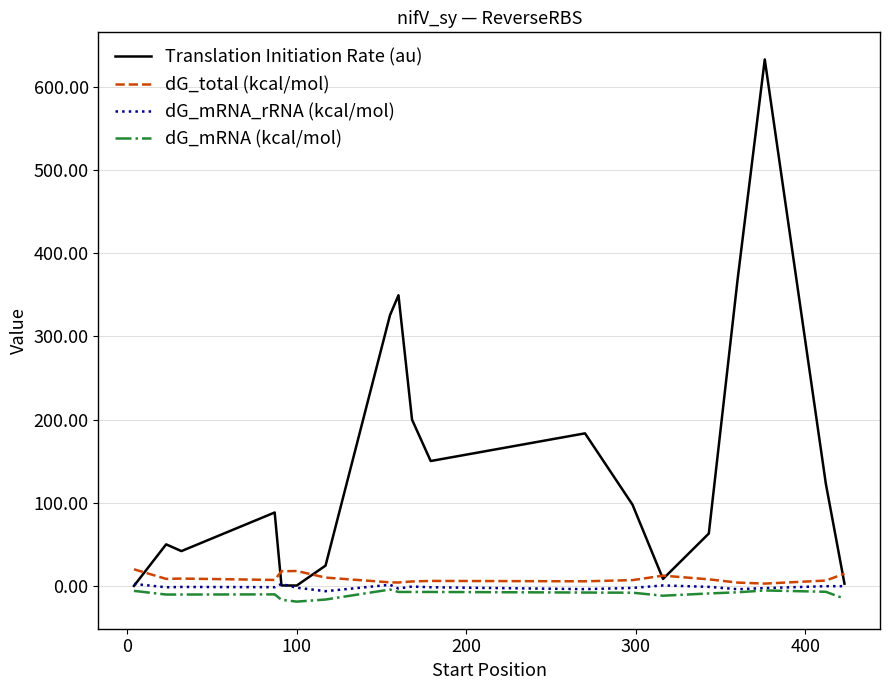

Which series has the largest range (max minus min)?

Translation Initiation Rate (au)